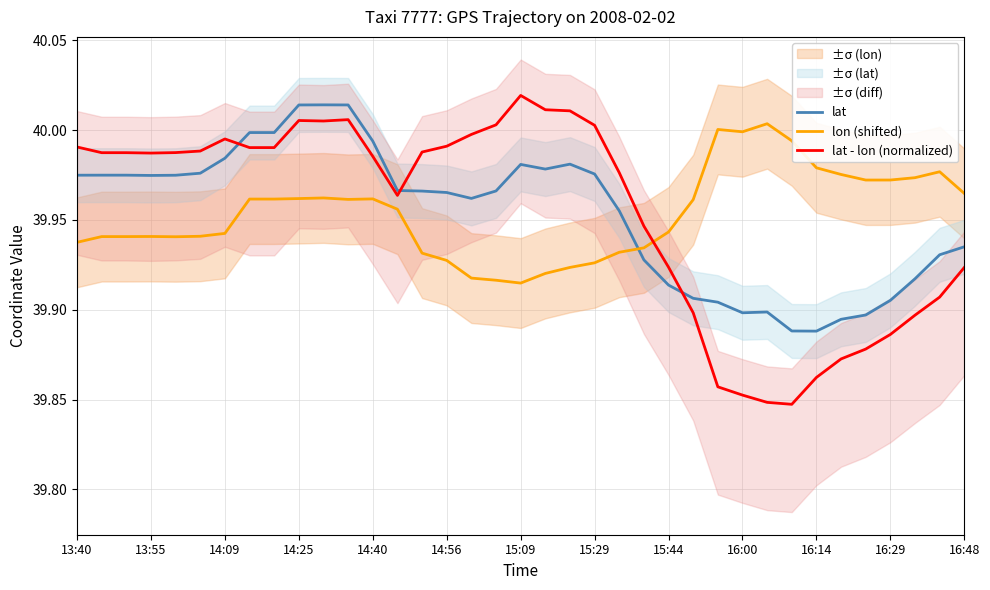

At which label does lat - lon (normalized) reach its peak?

15:09